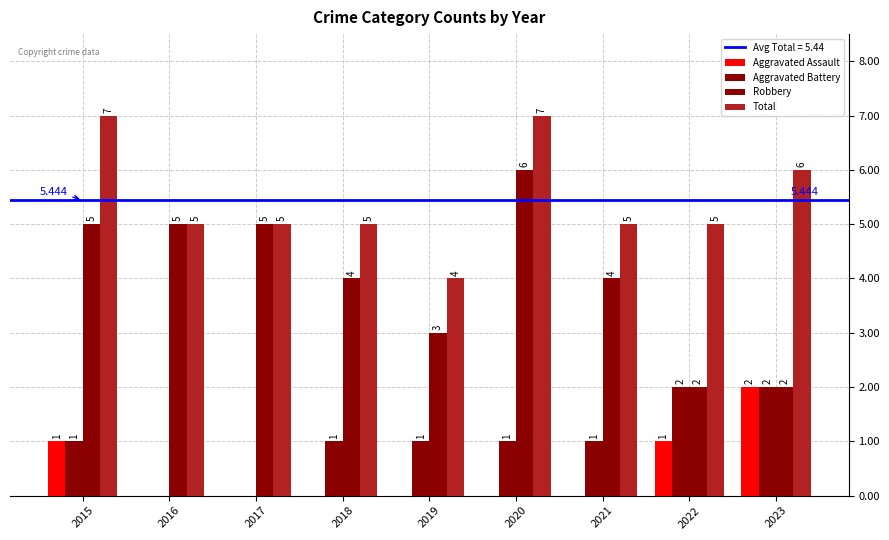

How many categories are shown in the chart?

9